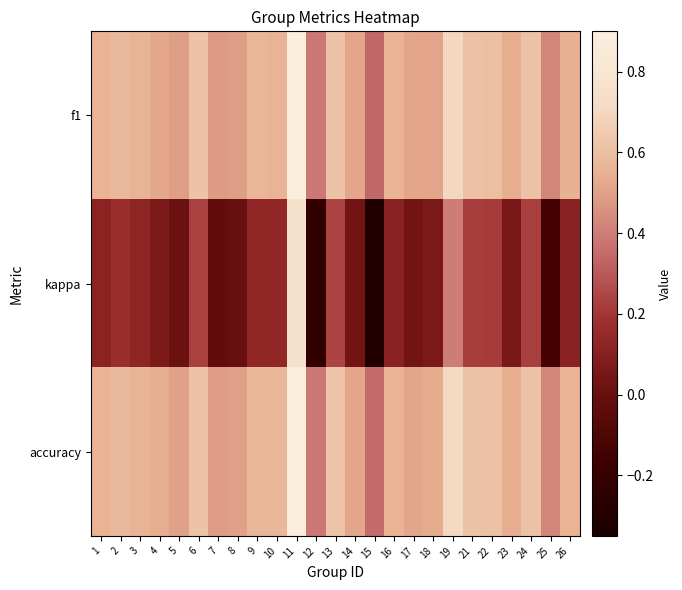

Which series has the largest range (max minus min)?

kappa